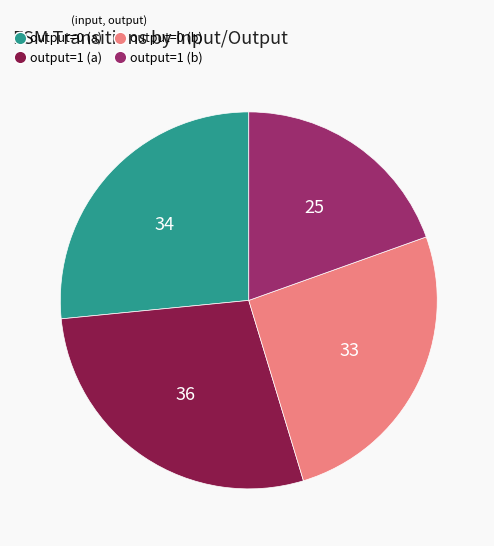

What is the ratio of the value at output=0 (a) to the value at output=1 (a)?

0.9